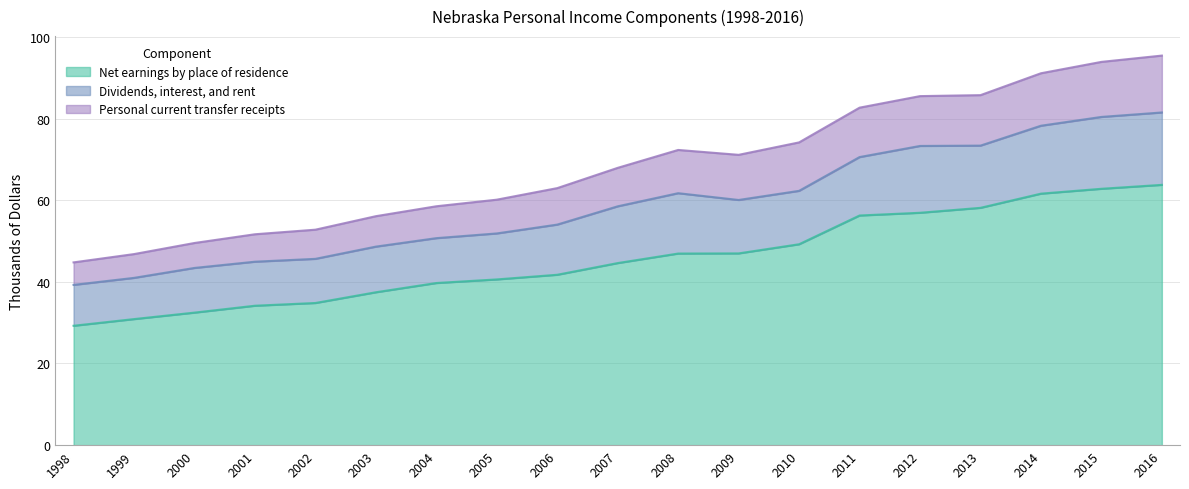

What is the total value across all series at 2002?

52.8